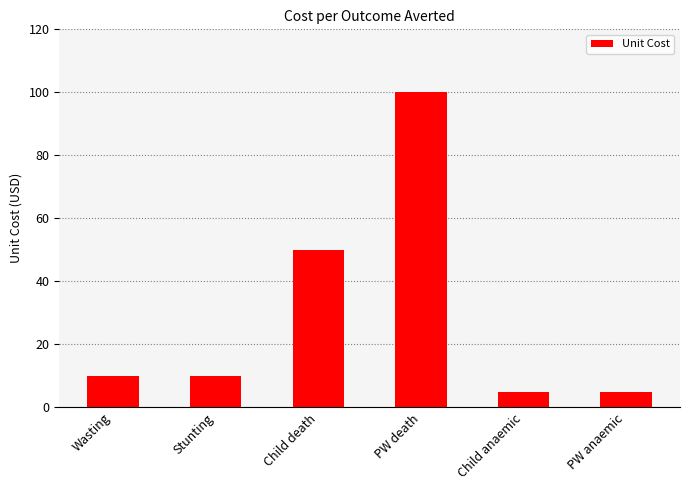

Between Child death and PW death, which is larger?

PW death